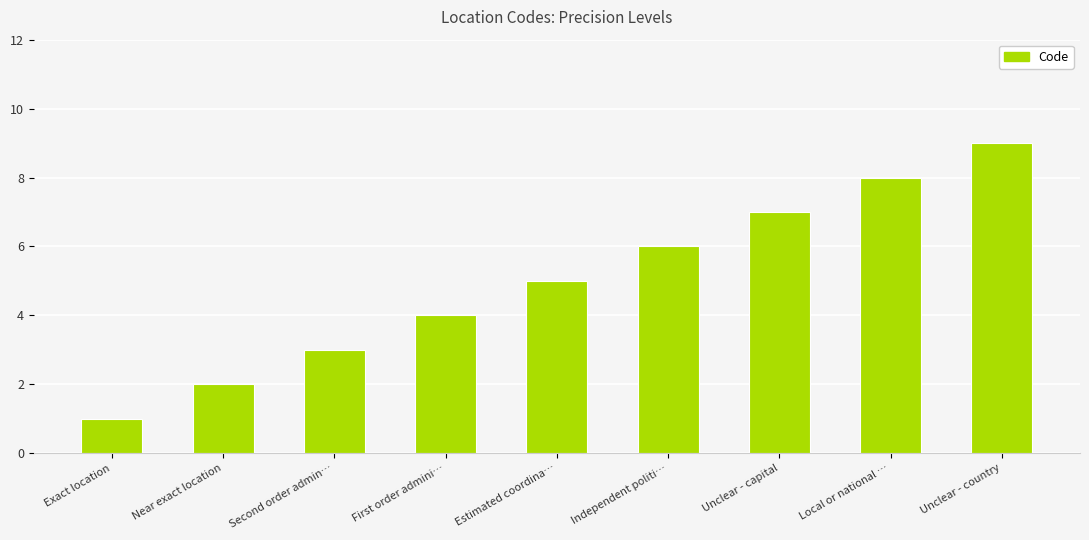

At which category does the chart reach its minimum across all series?

Exact location